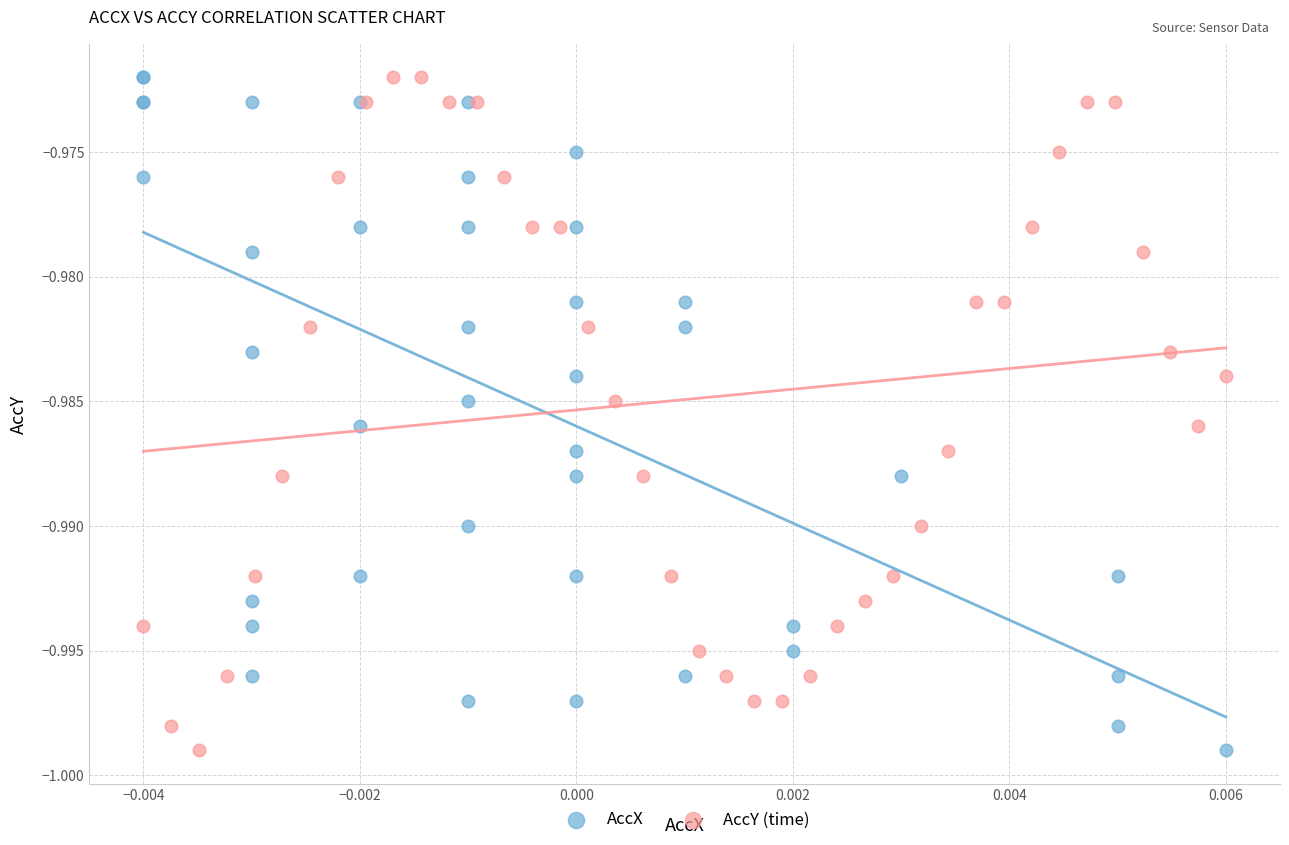

What are all the series names shown in the legend?

AccX, AccY (time)